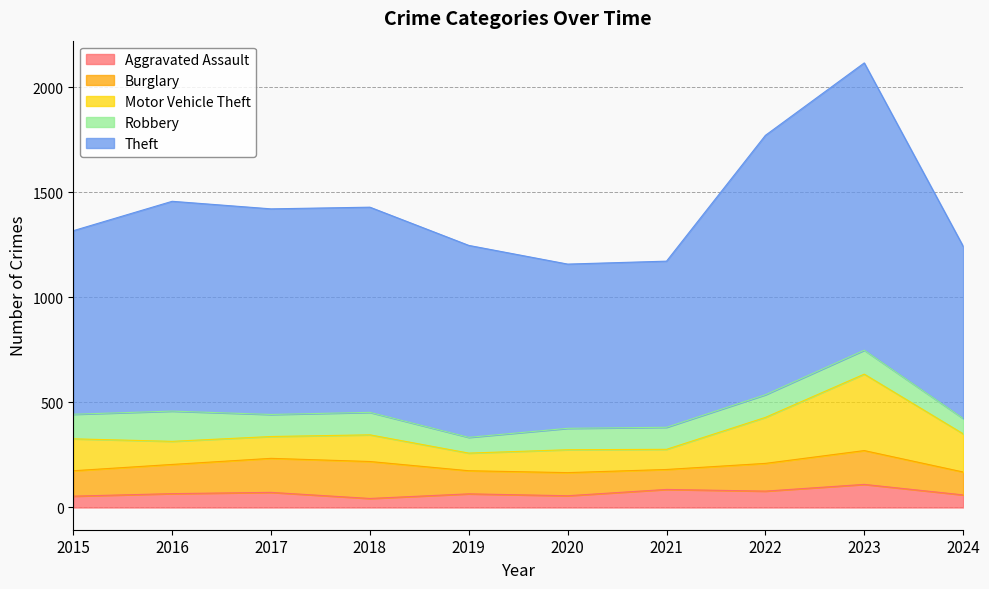

What value does the Burglary series have at 2018, to the nearest 10?

180